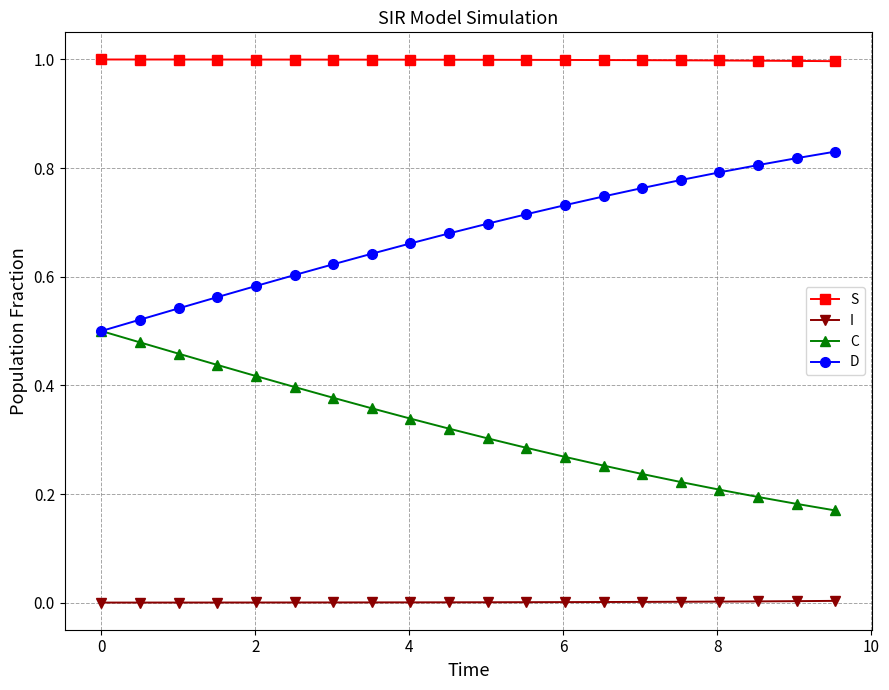

Which series has the largest total across all categories?

S